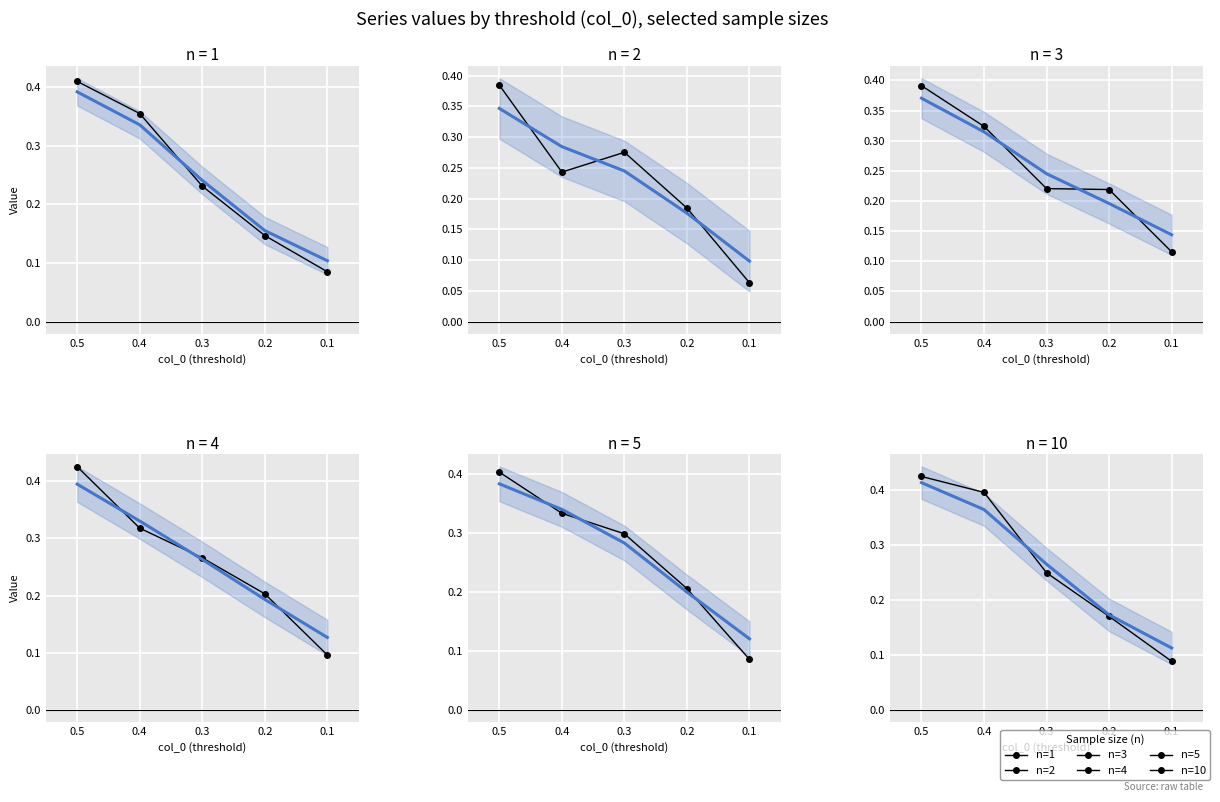

Read the 4 value at 0.5.

0.4